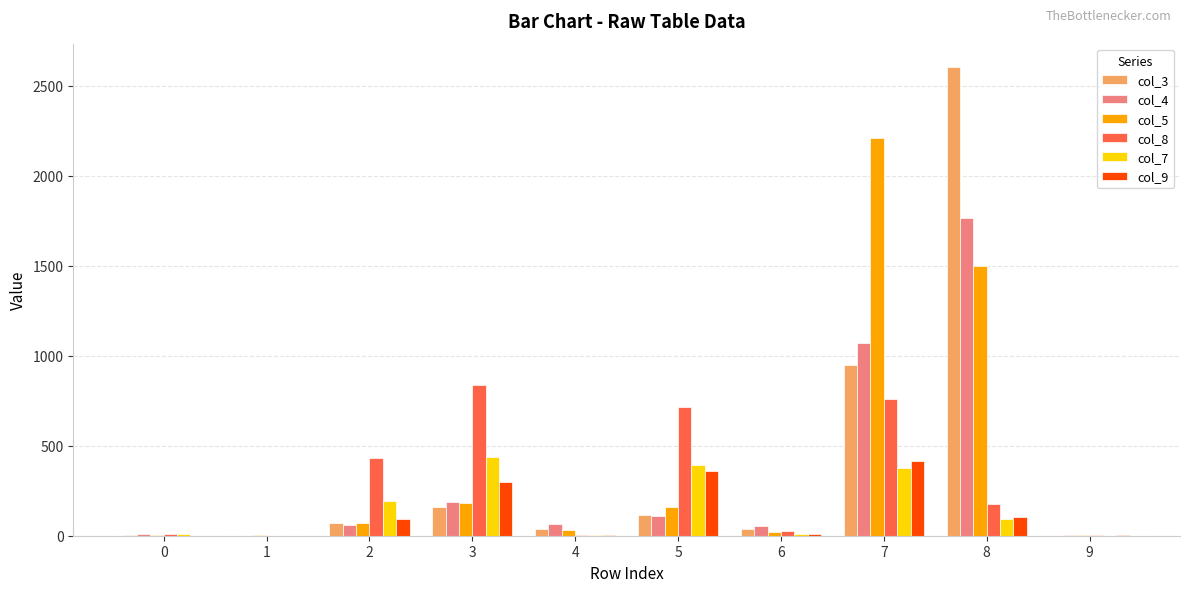

What are all the series names shown in the legend?

col_3, col_4, col_5, col_8, col_7, col_9